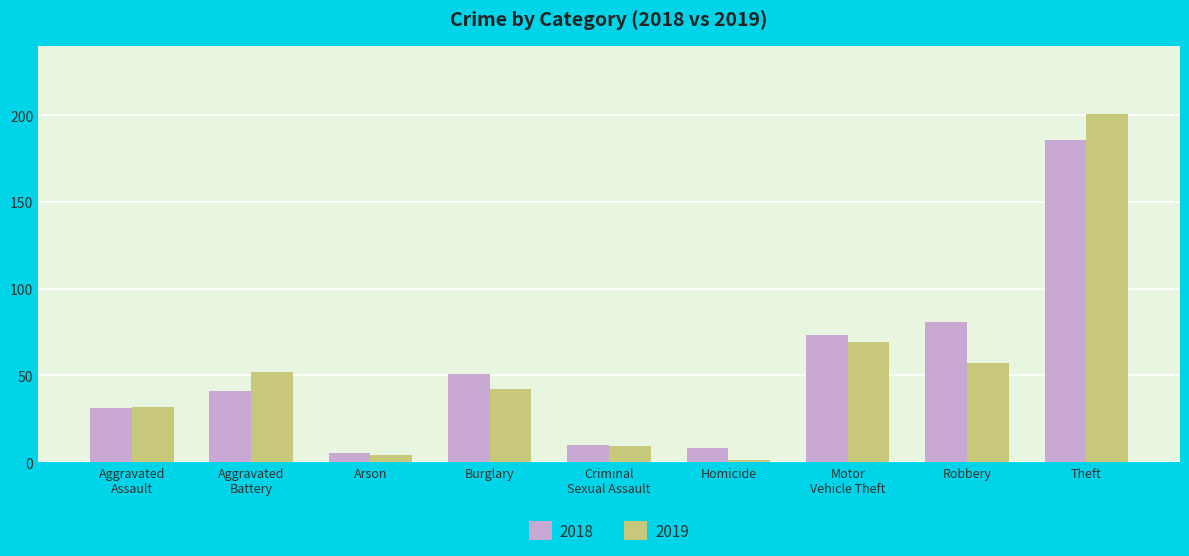

Is the value of 2018 at Homicide greater than the value of 2019 at Robbery?

No